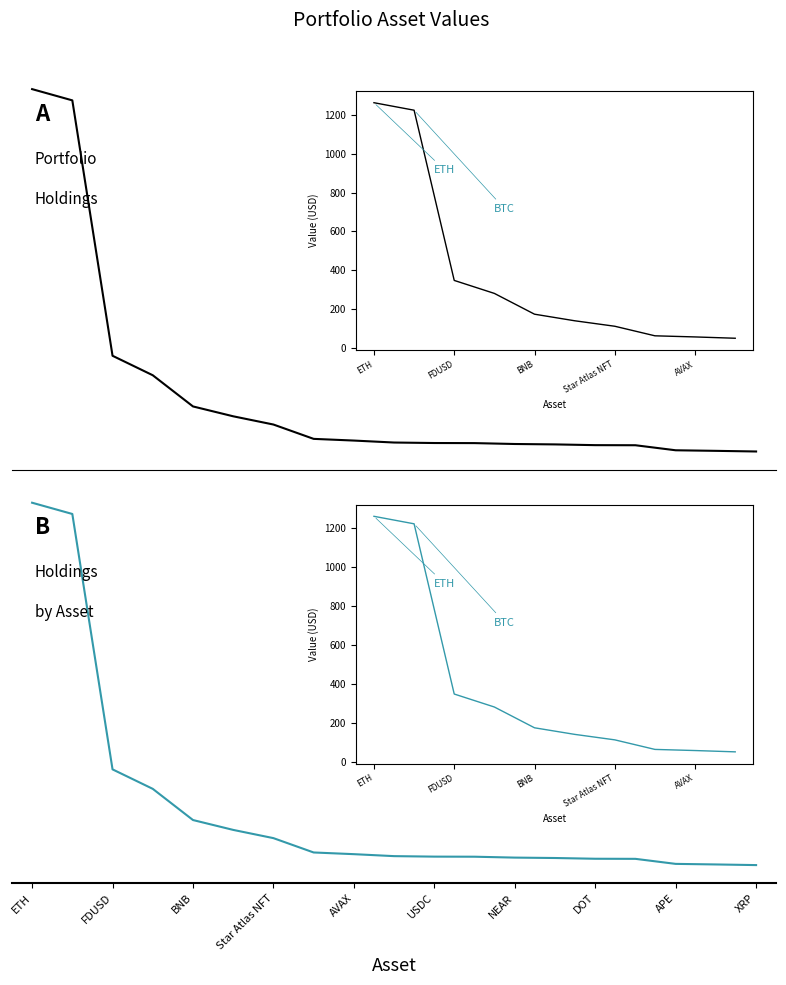

Which has a higher value, 10 or USDC?

USDC